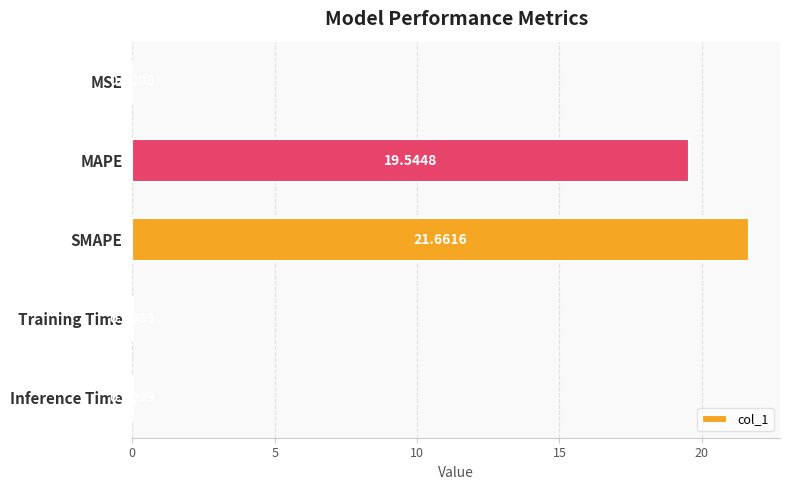

What is the average value?

8.2